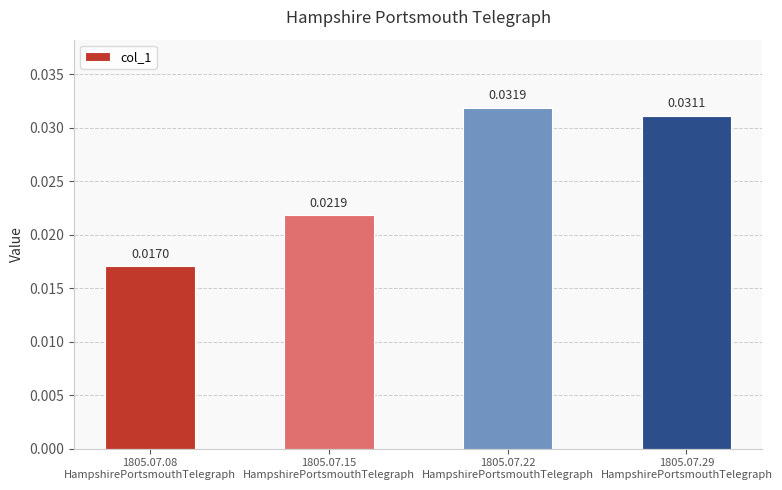

List the labels in order of value, smallest first.

1805.07.08
HampshirePortsmouthTelegraph, 1805.07.15
HampshirePortsmouthTelegraph, 1805.07.29
HampshirePortsmouthTelegraph, 1805.07.22
HampshirePortsmouthTelegraph